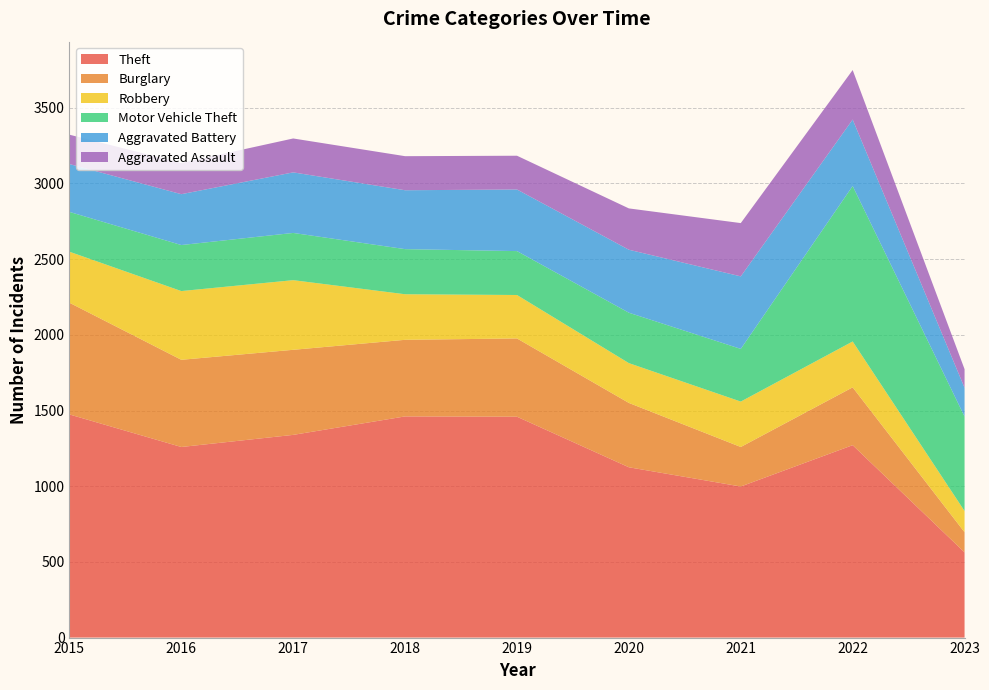

Reading left to right, list all the values displayed in this chart.

Theft: 1474	1259	1339	1461	1459	1125	998	1271	563
Burglary: 738	576	562	506	517	425	261	382	133
Robbery: 337	454	460	301	287	263	300	303	140
Motor Vehicle Theft: 263	304	312	298	290	333	348	1027	624
Aggravated Battery: 316	336	400	389	407	416	479	439	190
Aggravated Assault: 194	206	224	225	223	273	352	327	123